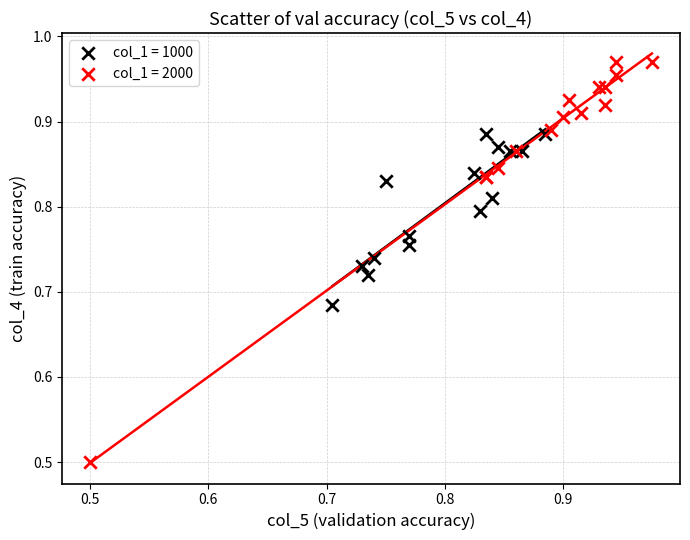

Which series reaches the maximum Y coordinate?

col_1 = 2000